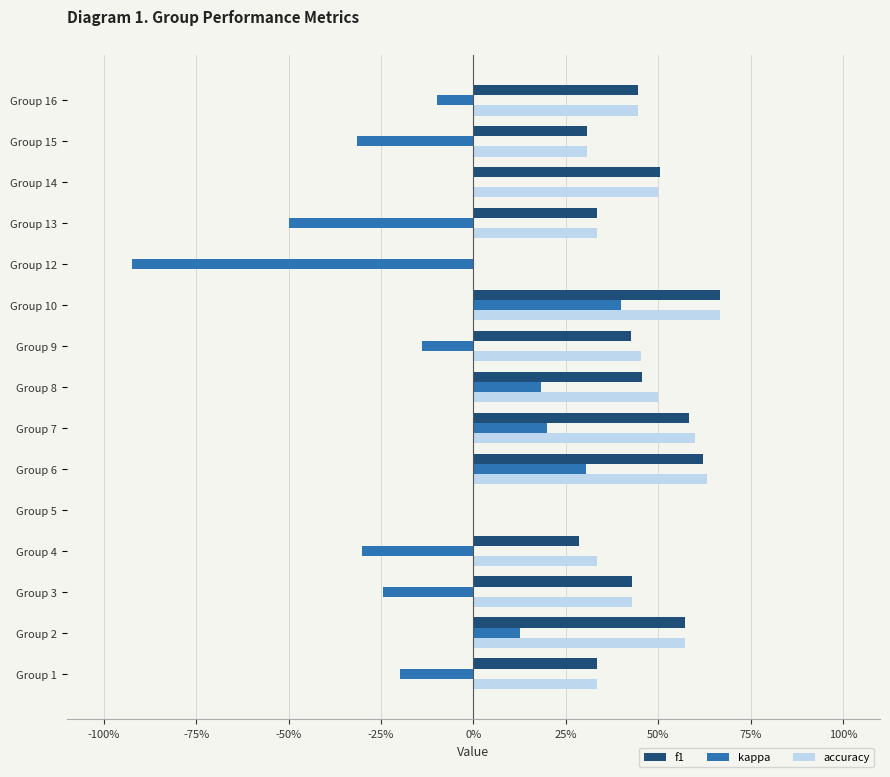

What are all the series names shown in the legend?

f1, kappa, accuracy